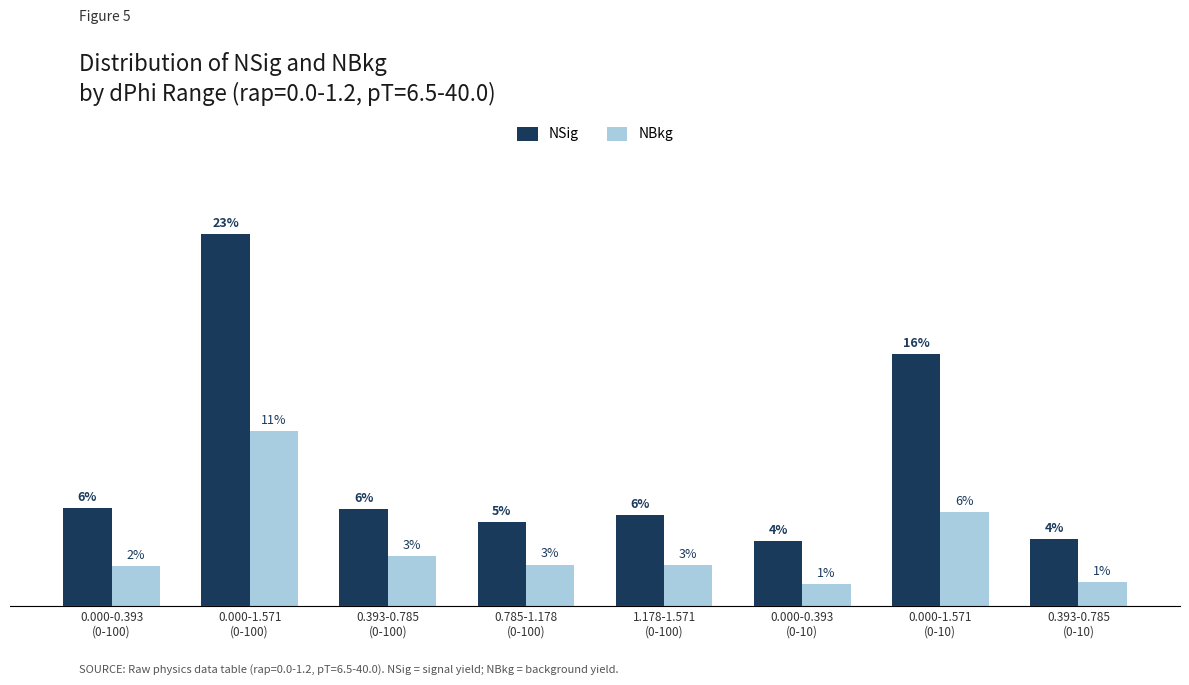

What are all the series names shown in the legend?

NSig, NBkg